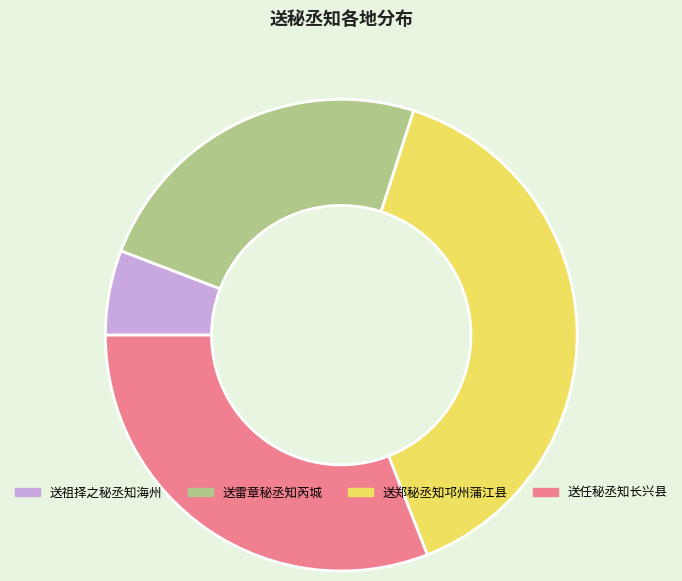

Rank the categories by value from lowest to highest.

送祖择之秘丞知海州, 送雷章秘丞知芮城, 送任秘丞知长兴县, 送郑秘丞知邛州蒲江县